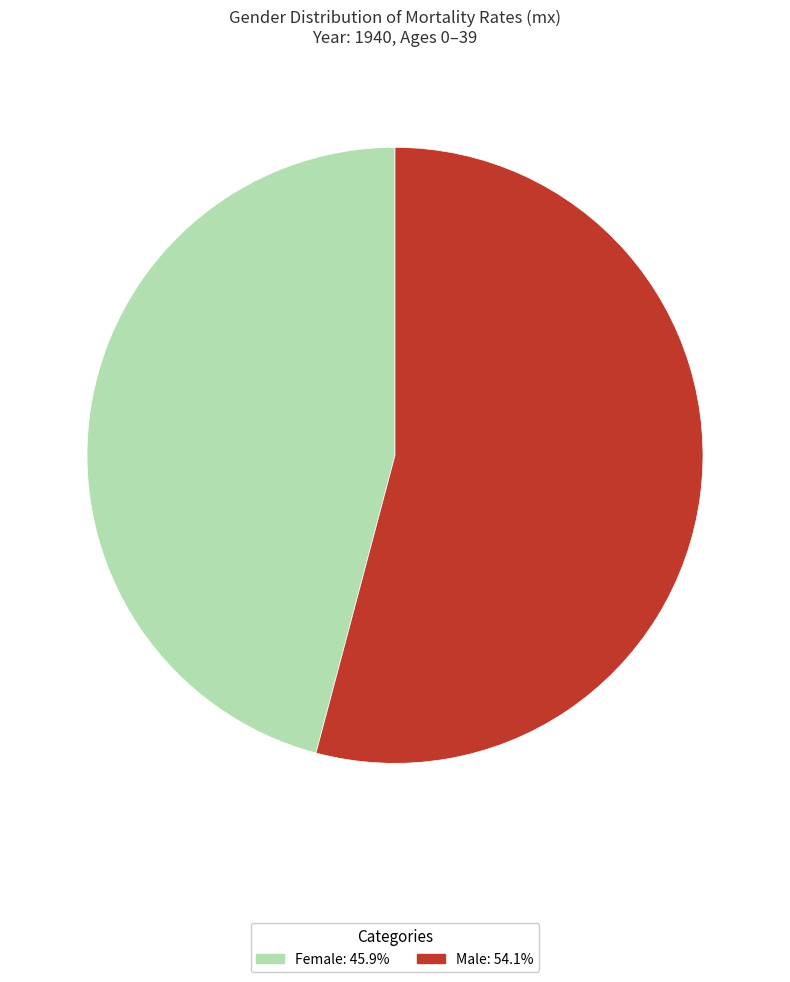

Does Female: 45.9% account for over 50% of the chart?

No